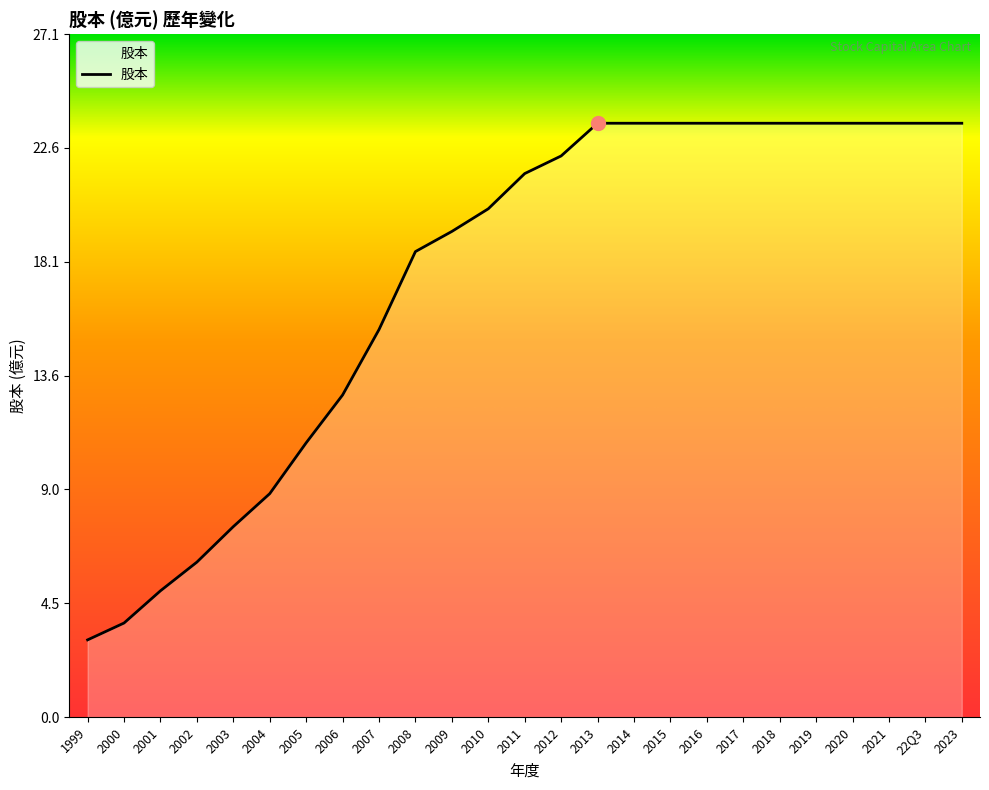

The chart shows a value of 23.6 at 2020. True or false?

True